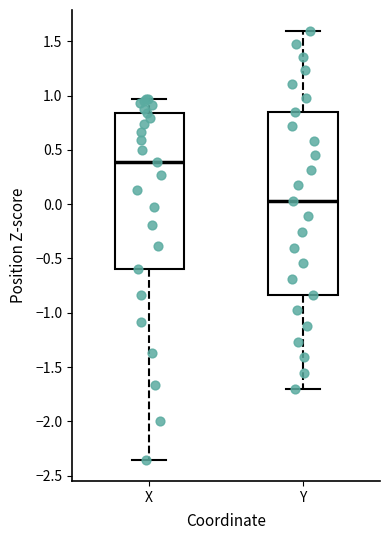

Where does the upper whisker of the box for Y end on the y-axis? The values are not printed on the chart, so give them approximately, as read against the axis.

1.60